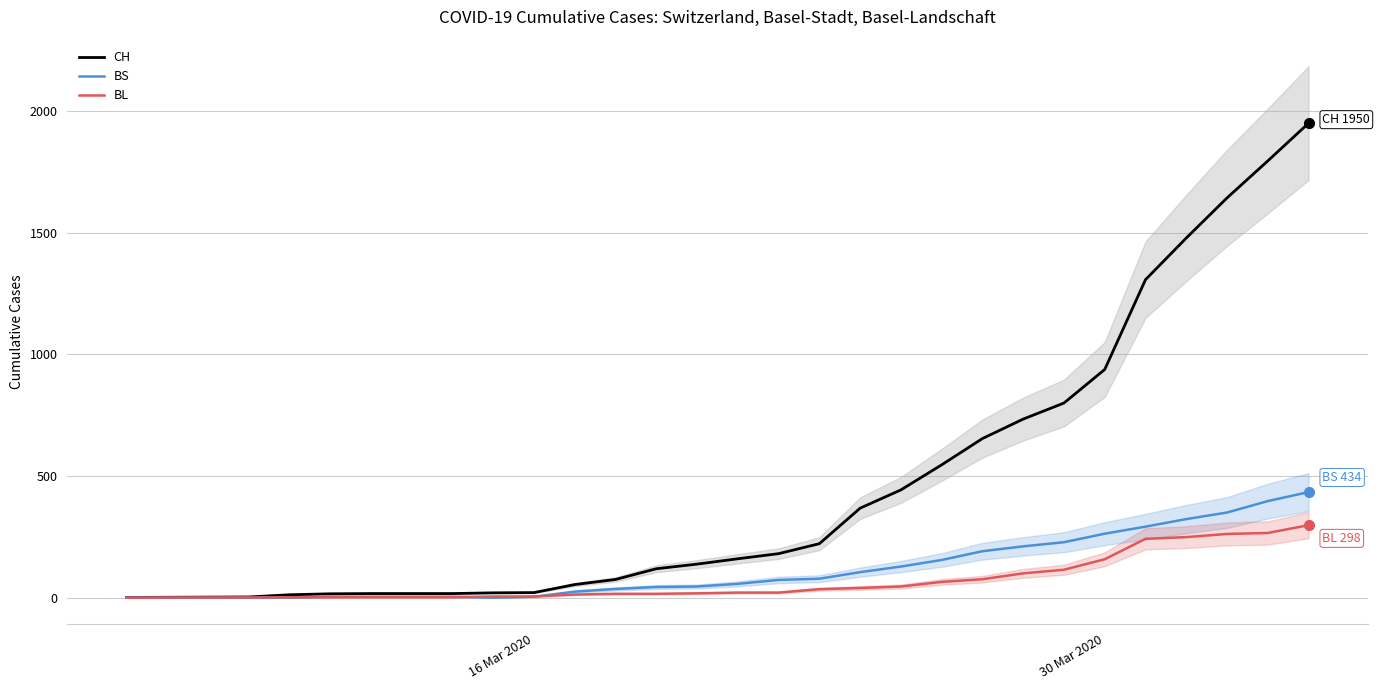

Is the value of BS at 24 greater than the value of BL at 6?

Yes